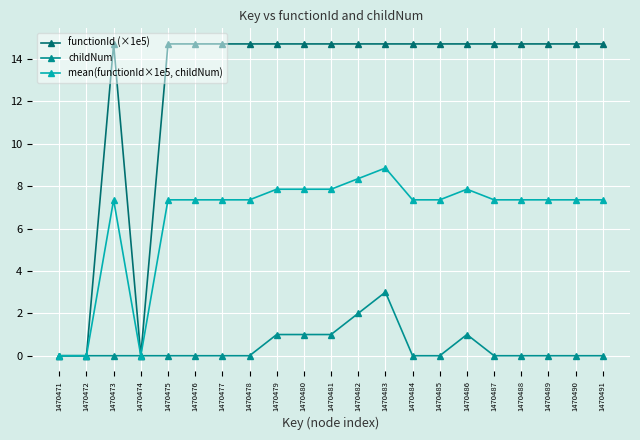

What is the sum of all mean(functionId×1e5, childNum) values?

136.8